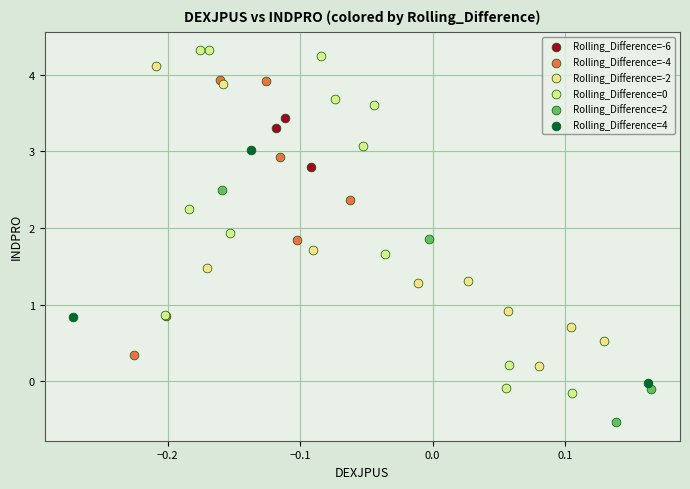

Which series contains the lowest Y value?

Rolling_Difference=2